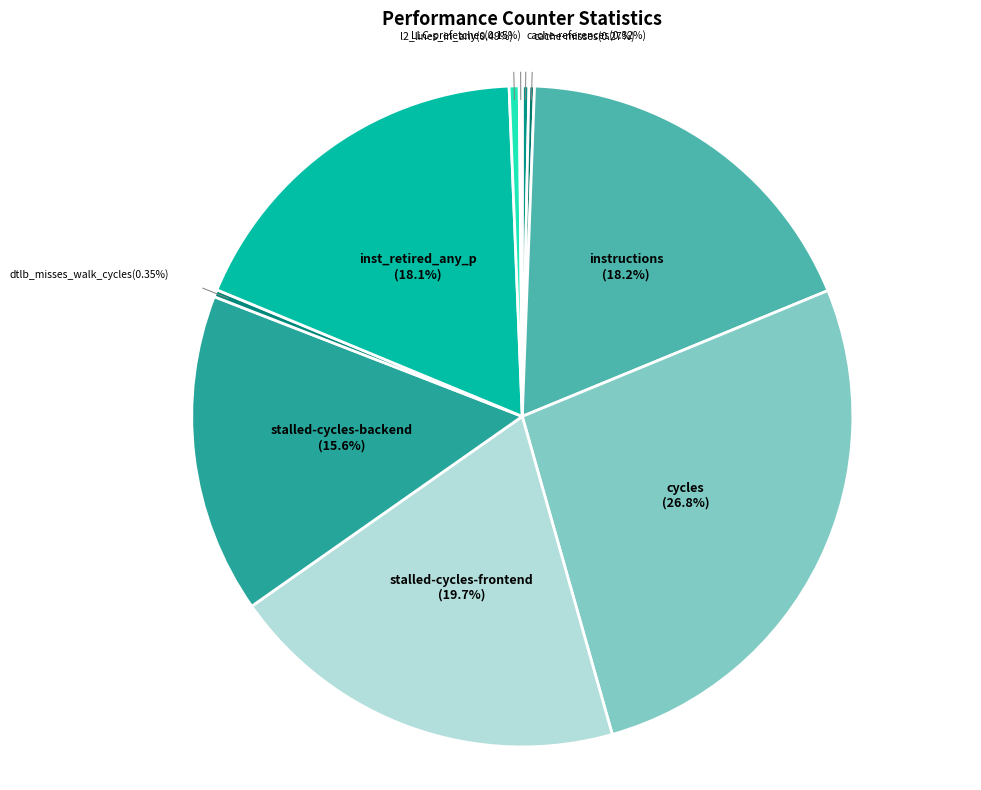

What is the largest slice in the pie chart?

cycles